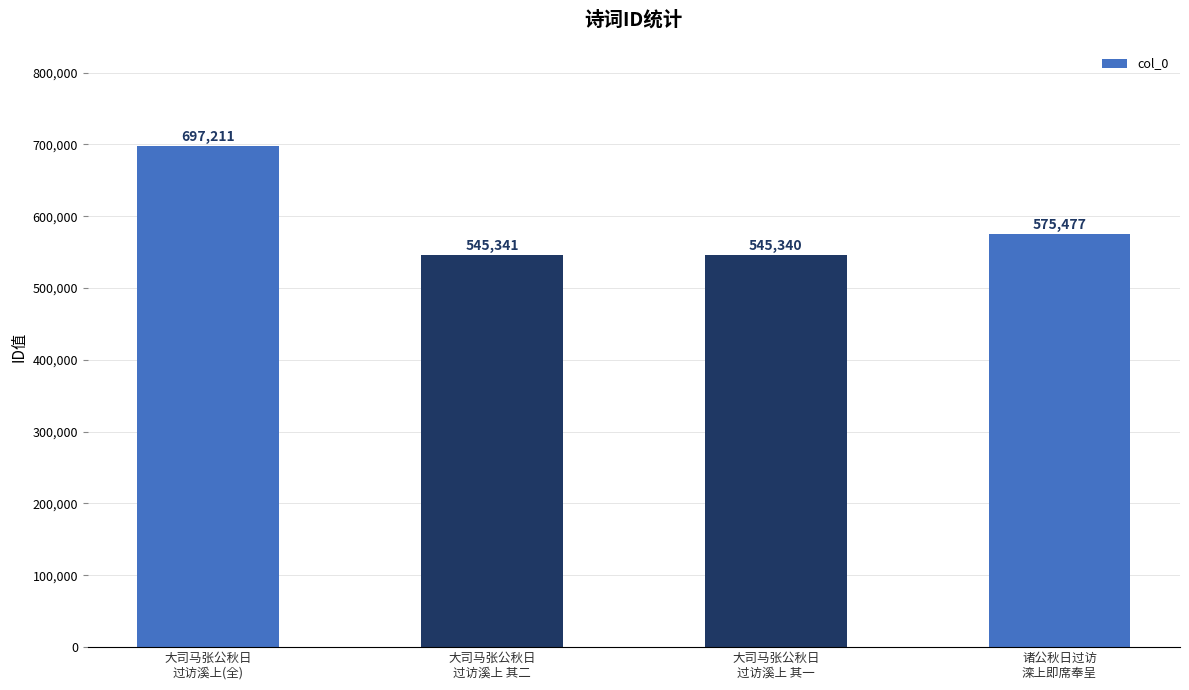

What is the label of the 2nd bar from the left?

大司马张公秋日
过访溪上 其二